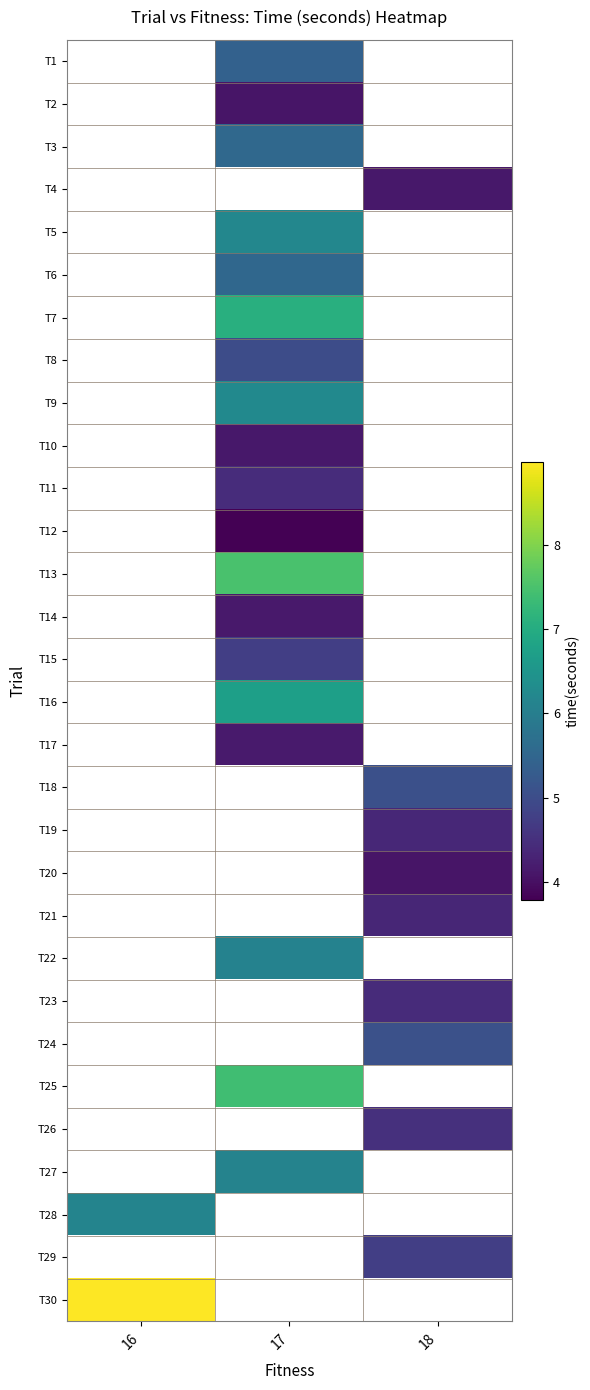

What is the smallest value displayed?

3.8